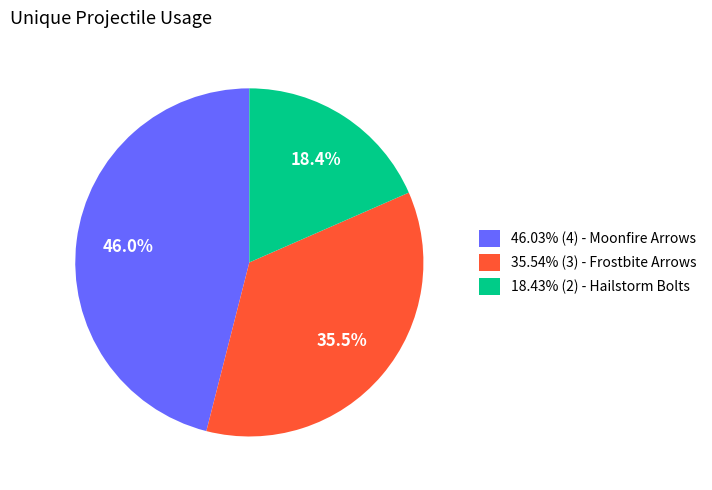

What percentage do 46.03% (4) - Moonfire Arrows and 35.54% (3) - Frostbite Arrows together represent?

81.6%